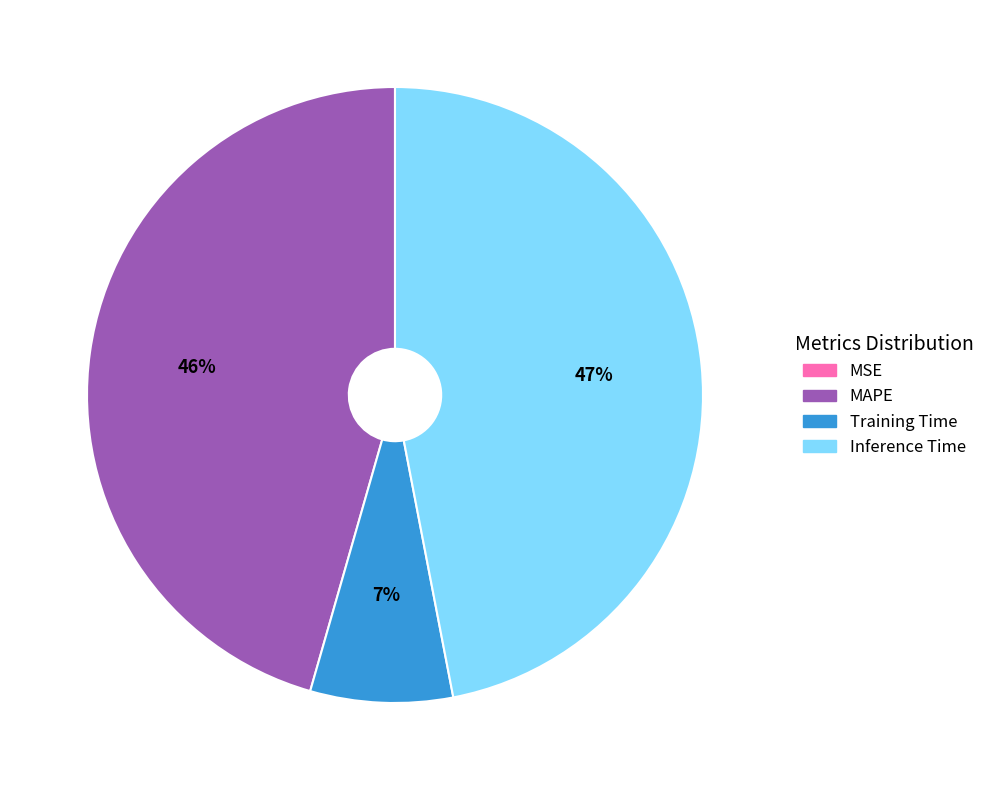

Is MAPE the majority of the pie?

No